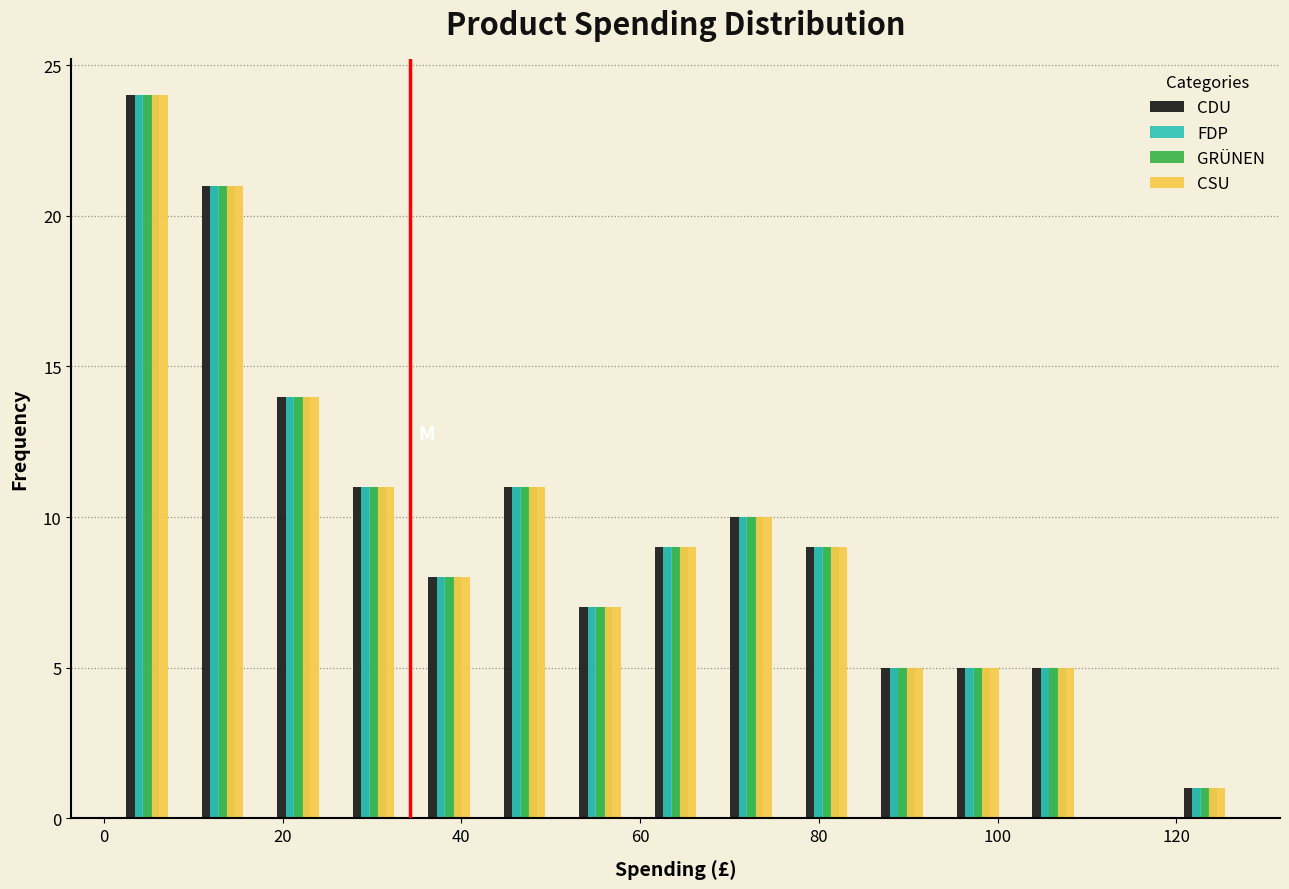

In the CSU series, which range on the x-axis has the tallest bar?

0 to 10